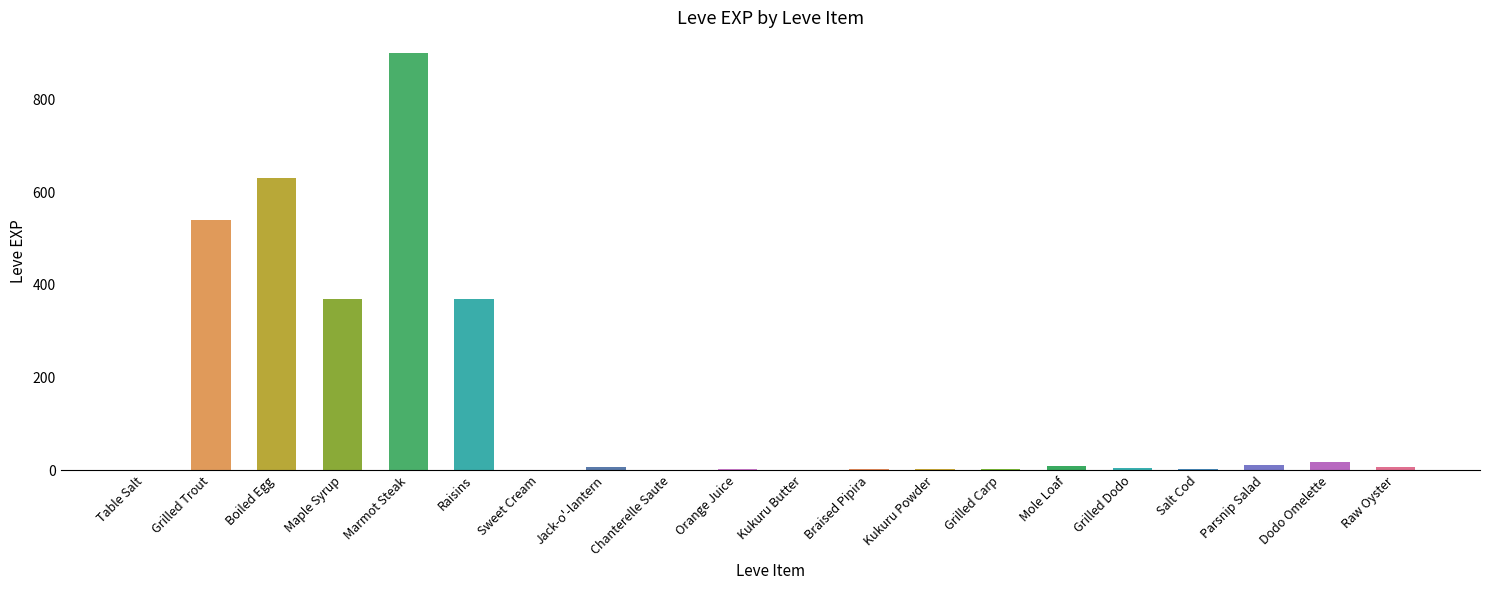

At which category does the chart reach its peak across all series?

Marmot Steak